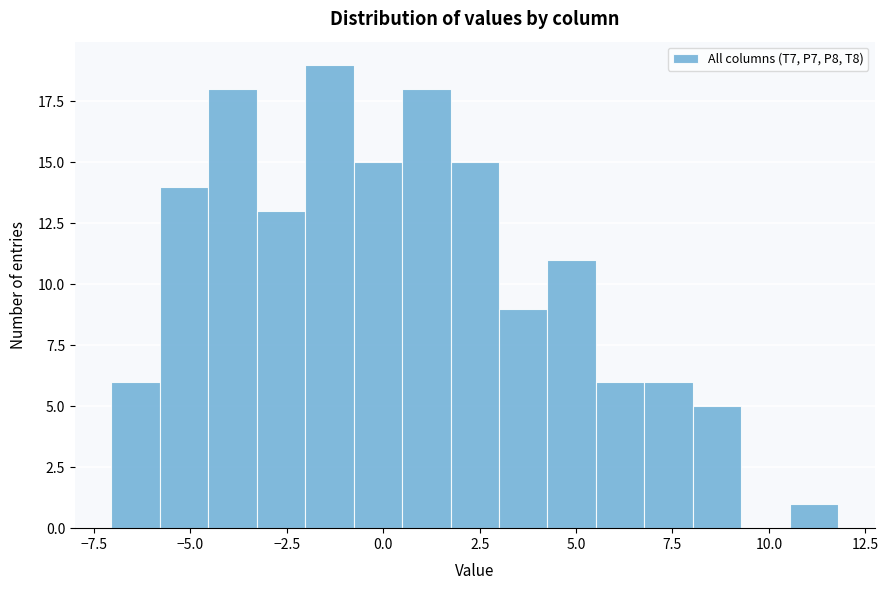

Around what value on the x-axis is the tallest bar? Give the approximate position of its centre, as read against the axis.

-1.5